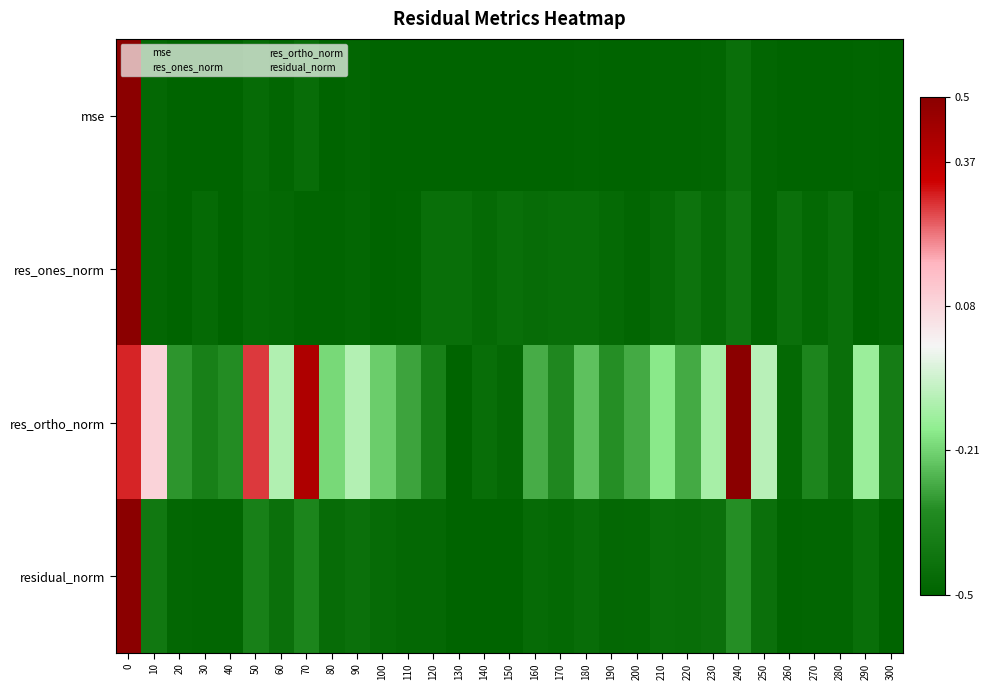

Count the number of categories in the chart.

31